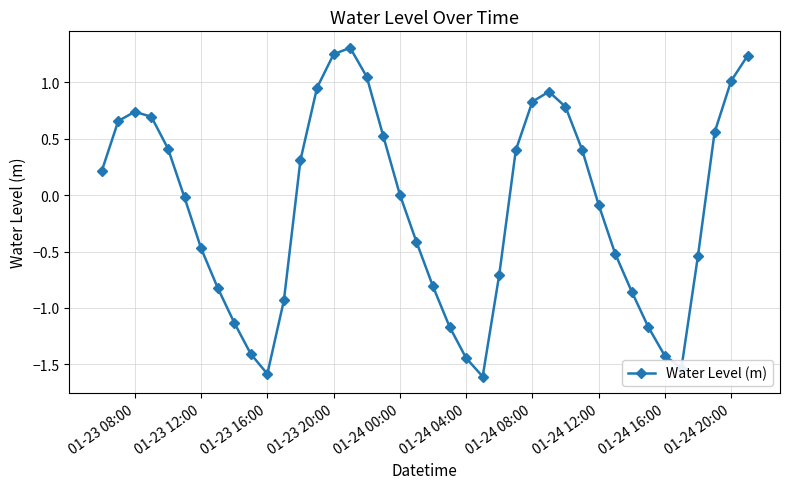

True or false: there are more than 1 points higher than both neighbors.

True